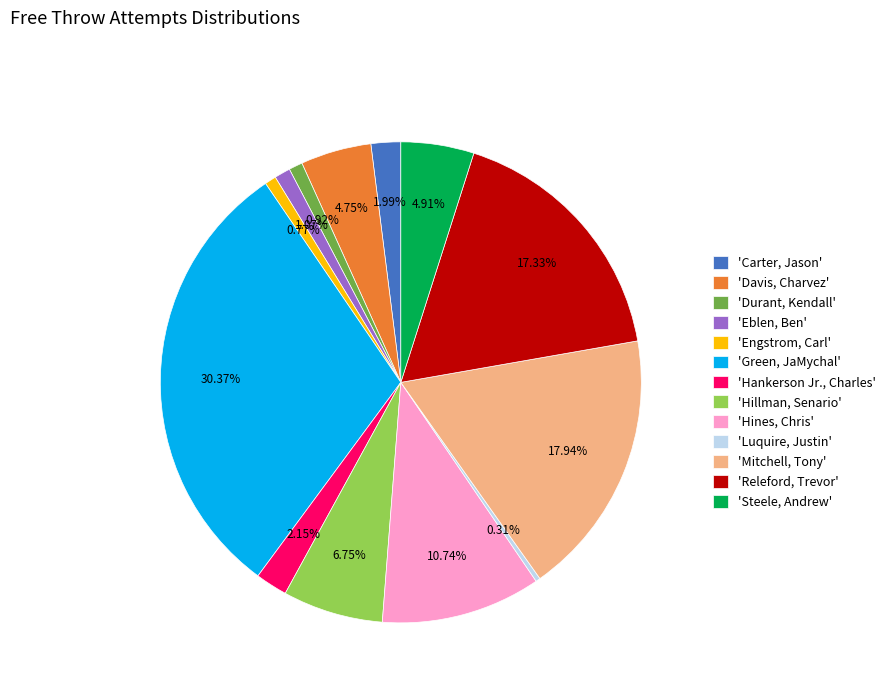

What is the largest slice in the pie chart?

'Green, JaMychal'